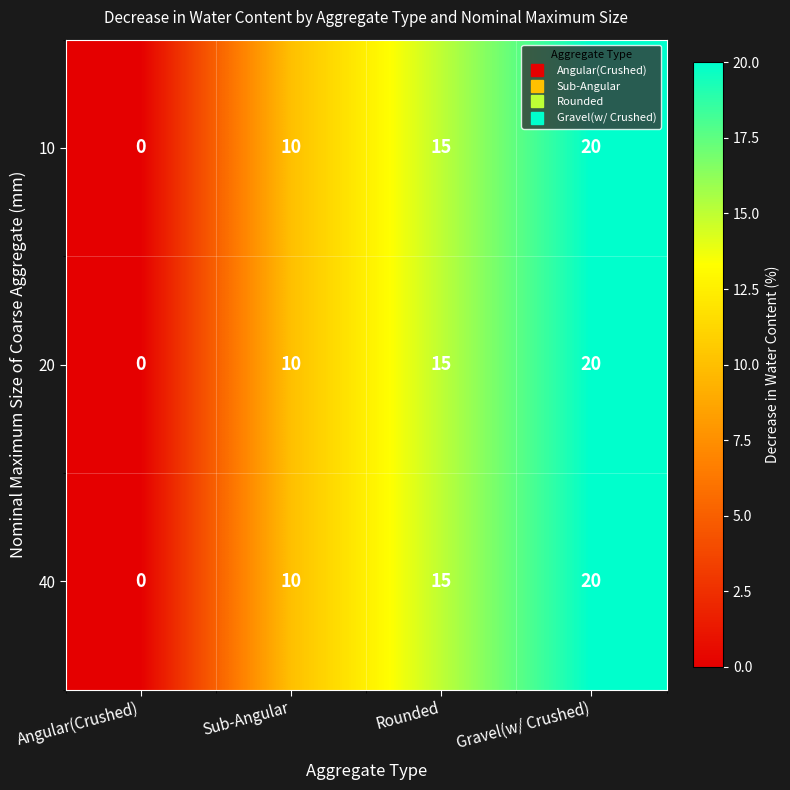

What is the sum of the 40 values at Angular(Crushed) and Sub-Angular?

10